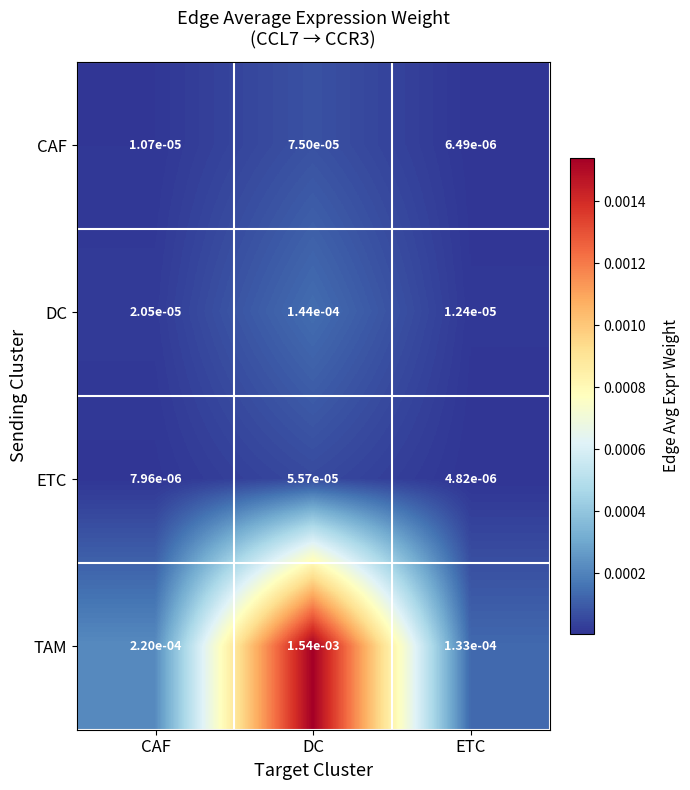

At how many categories does at least one series exceed 0?

3